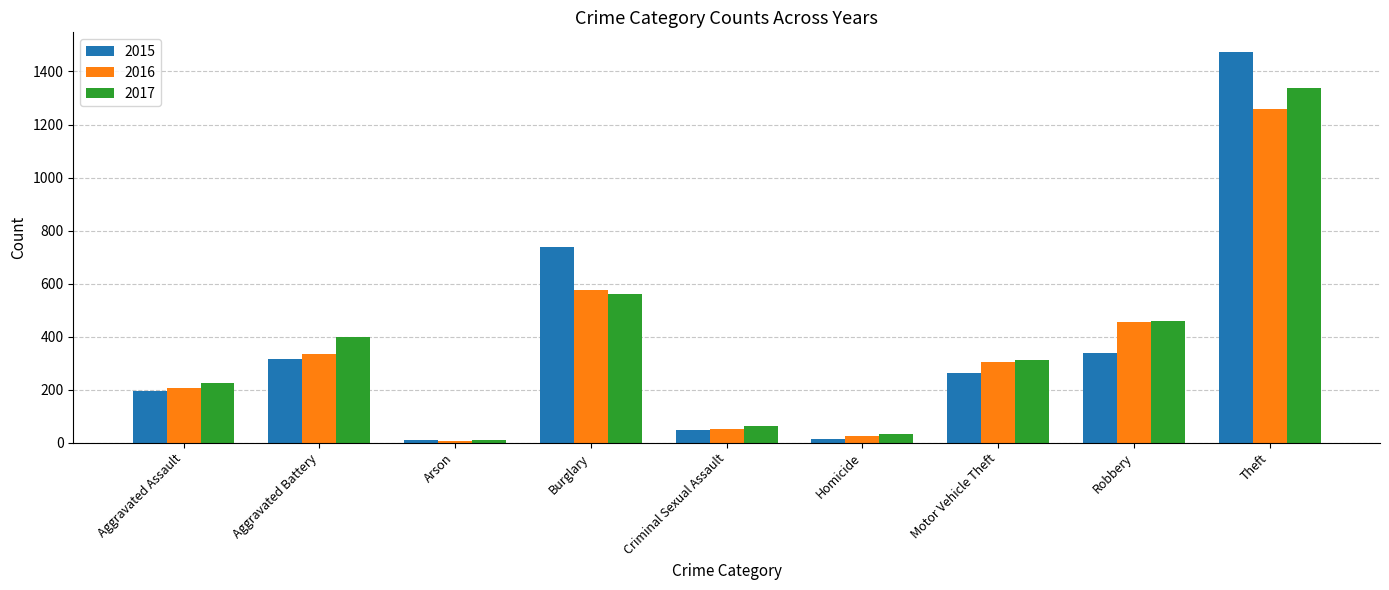

What is the sum of the 2015 values at Arson and Aggravated Battery?

325